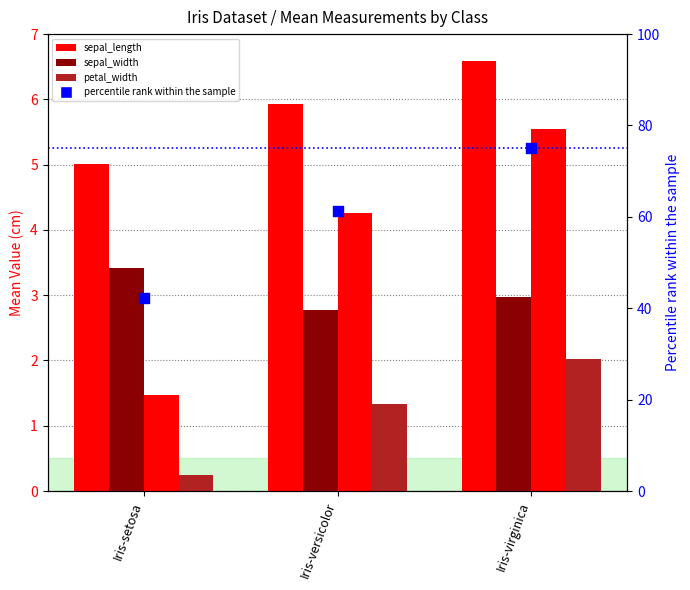

Which series reaches the maximum Y coordinate?

percentile rank within the sample